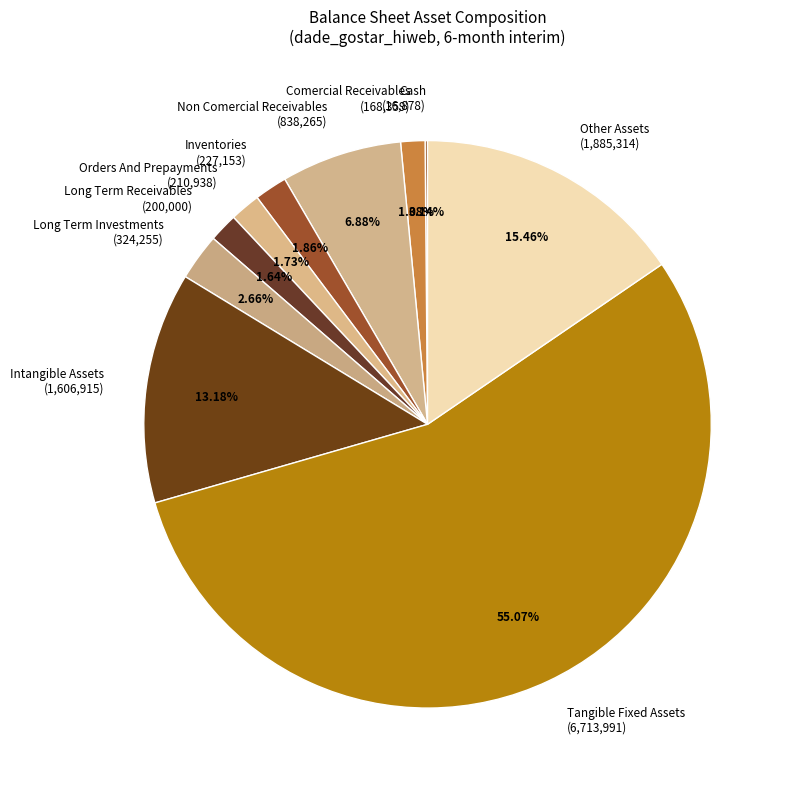

Combined, do Other Assets (1,885,314) and Intangible Assets (1,606,915) account for over 50%?

No